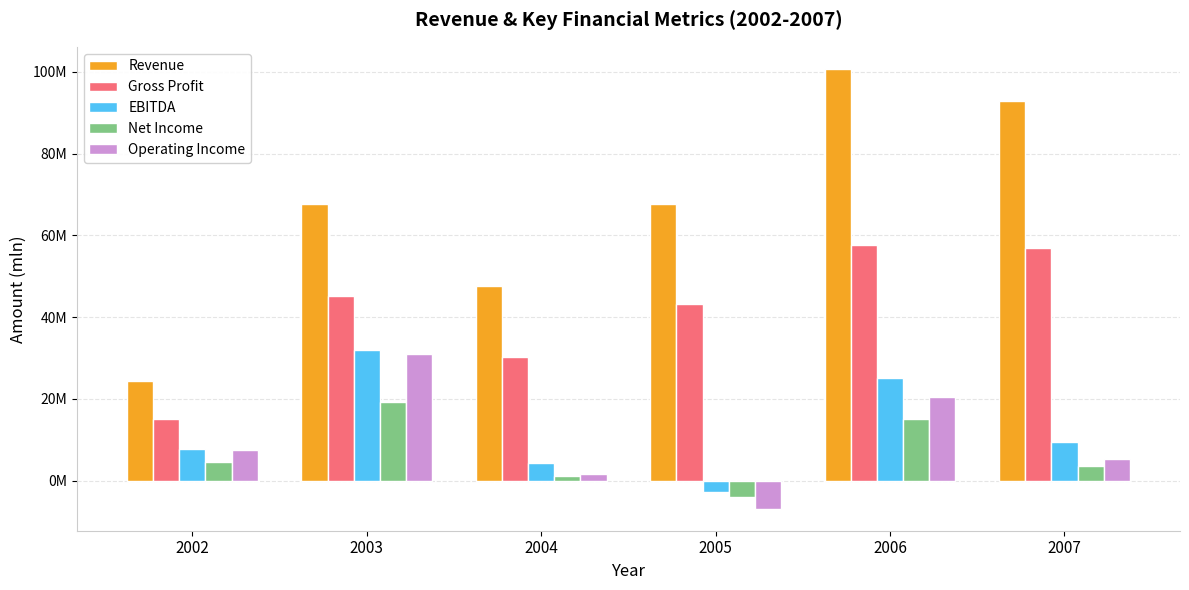

Reading left to right, what are all the values shown in this chart?

Revenue: 2002=24455506	2003=67639879	2004=47694181	2005=67717851	2006=100727191	2007=92845490
Gross Profit: 2002=15052890	2003=45184383	2004=30182944	2005=43179061	2006=57609768	2007=57004227
EBITDA: 2002=7770166	2003=31869086	2004=4432664	2005=-2879703	2006=25047477	2007=9581077
Net Income: 2002=4453690	2003=19124808	2004=1062857	2005=-4087679	2006=15026476	2007=3637041
Operating Income: 2002=7580699	2003=30875534	2004=1550654	2005=-6856224	2006=20374002	2007=5225337